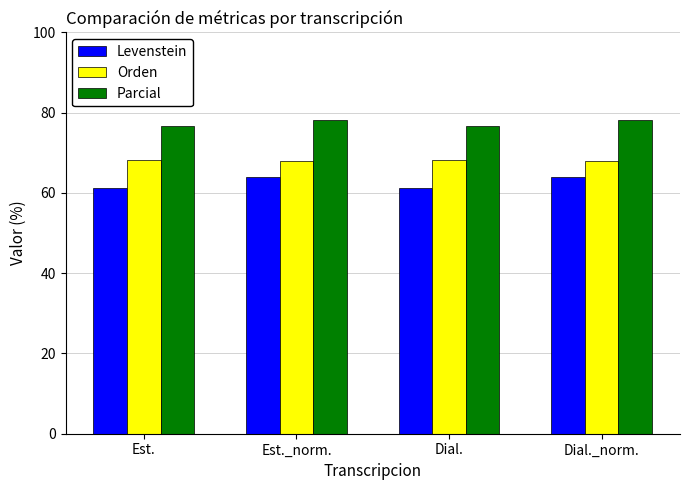

Is it true that Levenstein equals 61.3 at Est.?

True